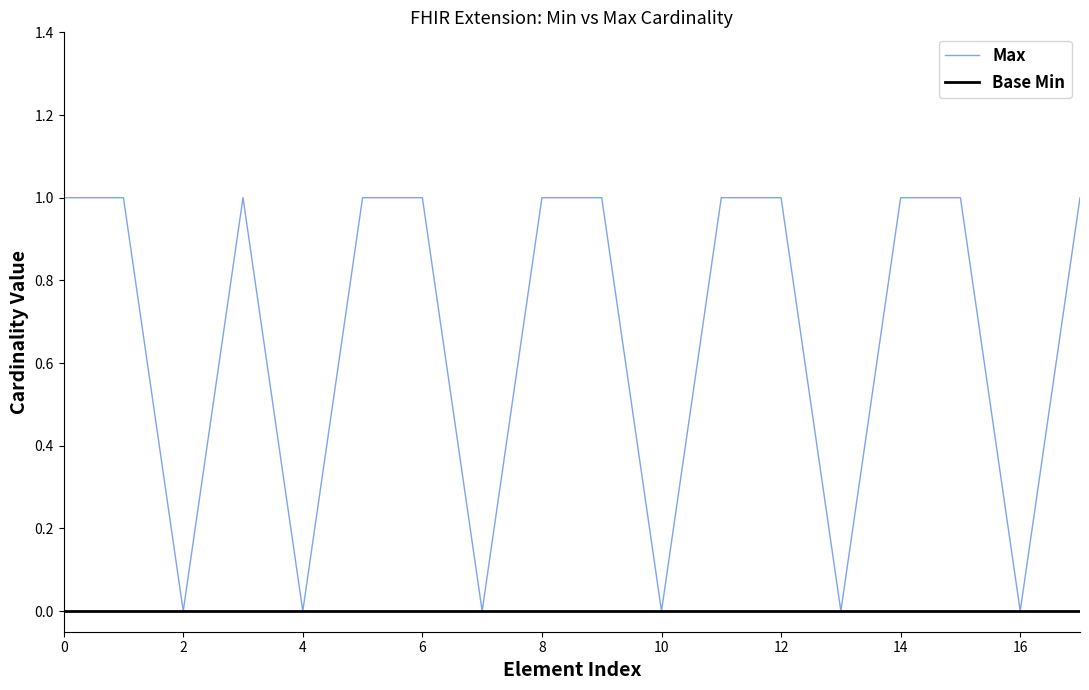

Which series has the largest range (max minus min)?

Max